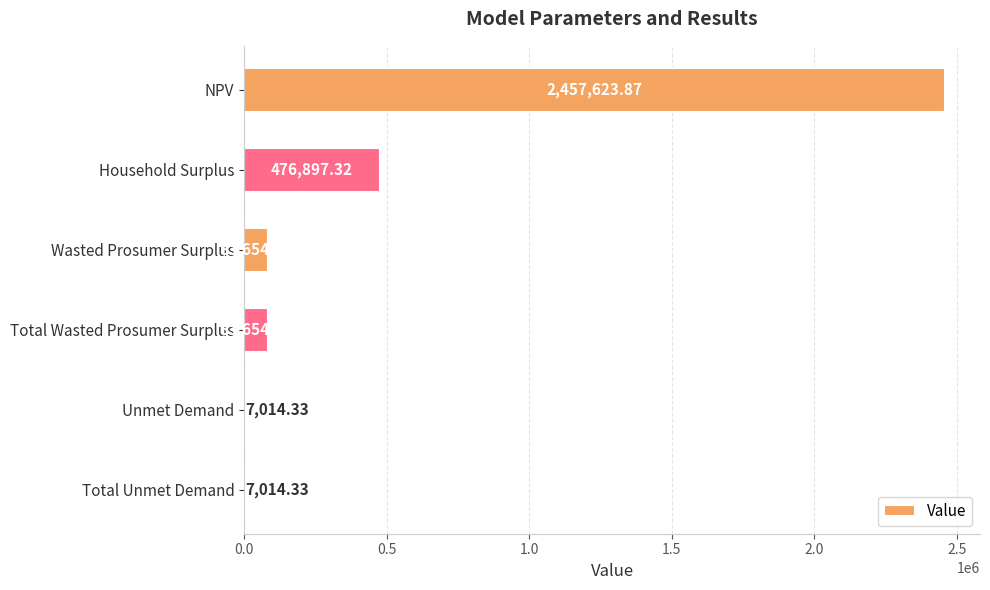

Where is the data nearest to the value 1232319?

Household Surplus